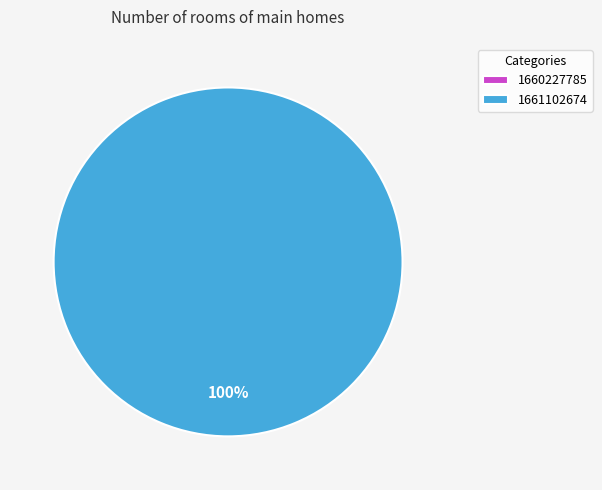

True or false: 1660227785 accounts for 1% of the total.

False